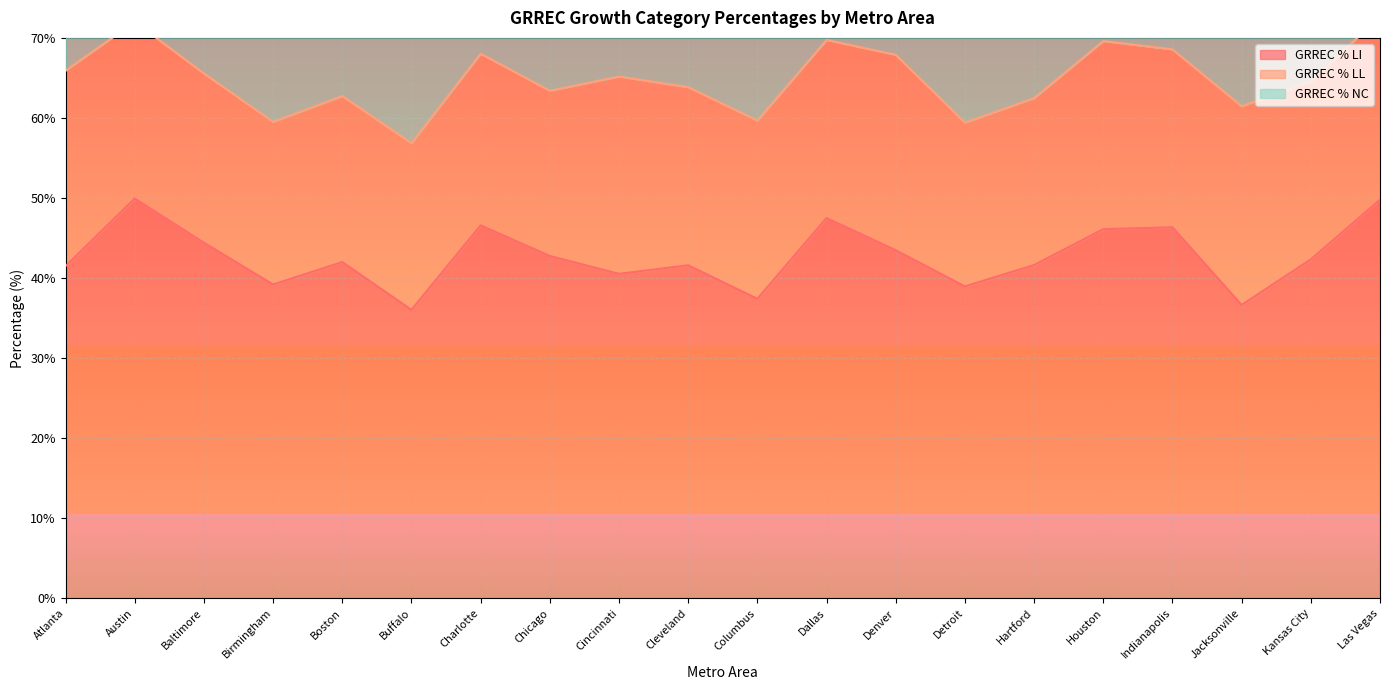

In GRREC % LI, how many points are higher than both neighbors (excluding endpoints)?

6